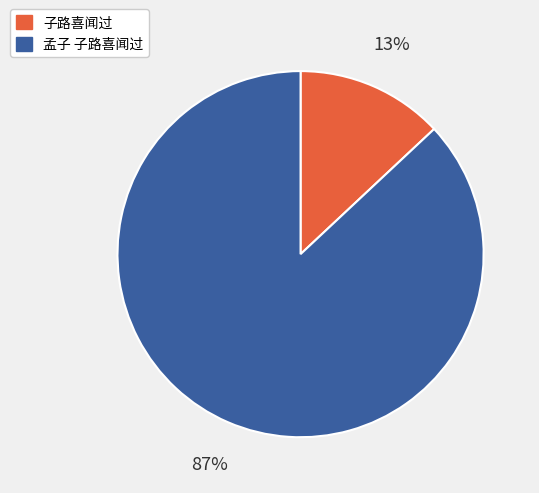

To the nearest percent, what percentage of the pie is 子路喜闻过?

13%